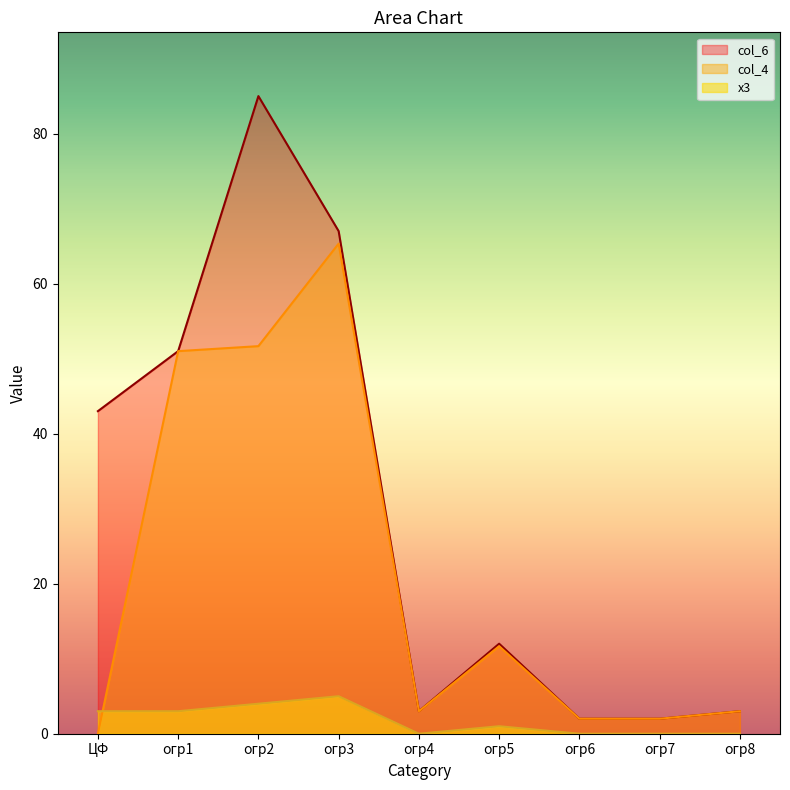

Is it true that x3 equals 0.0 at огр6?

True